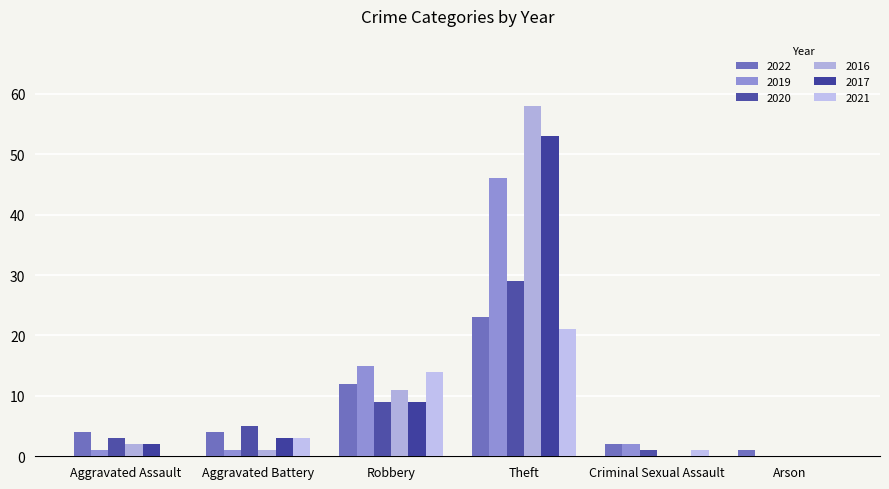

At how many categories does at least one series exceed 42?

1